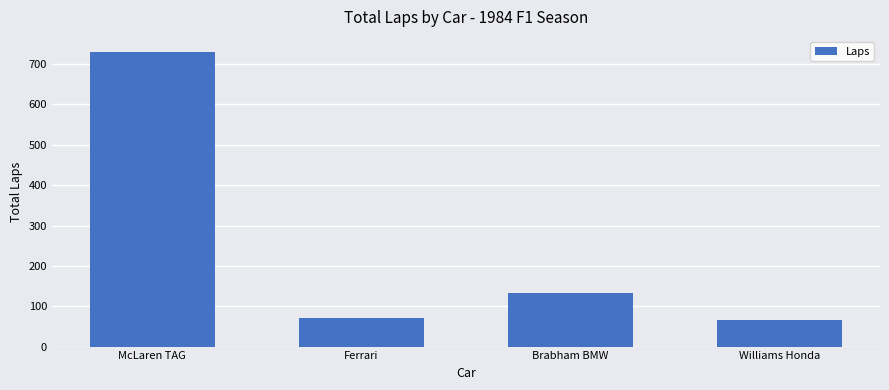

How many values are below 133?

2